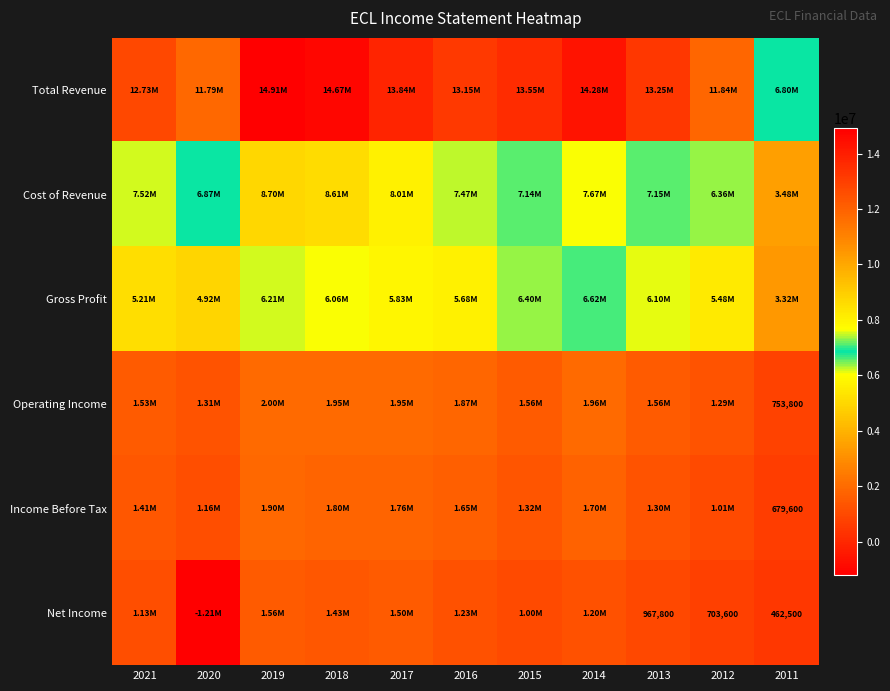

Is it true that Total Revenue equals 14280500 at 2014?

True